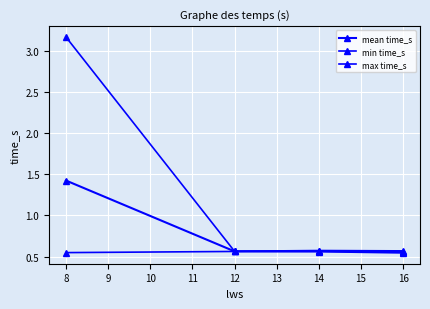

How many data points does each series have?

4